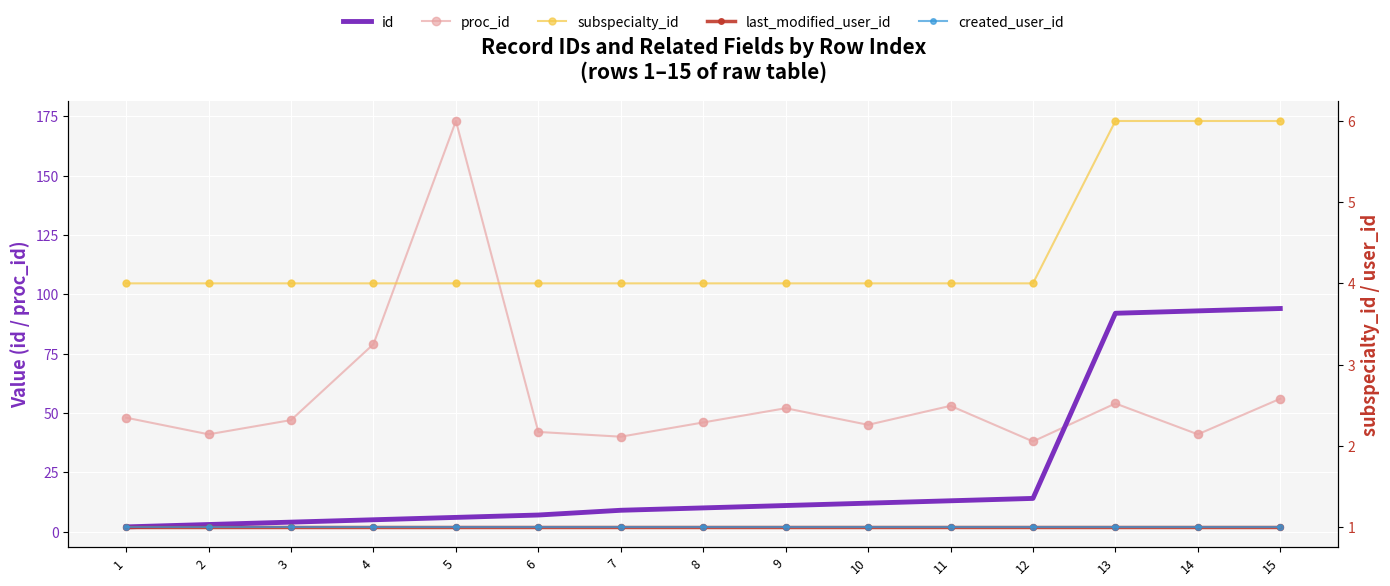

At how many categories does at least one series exceed 126?

1